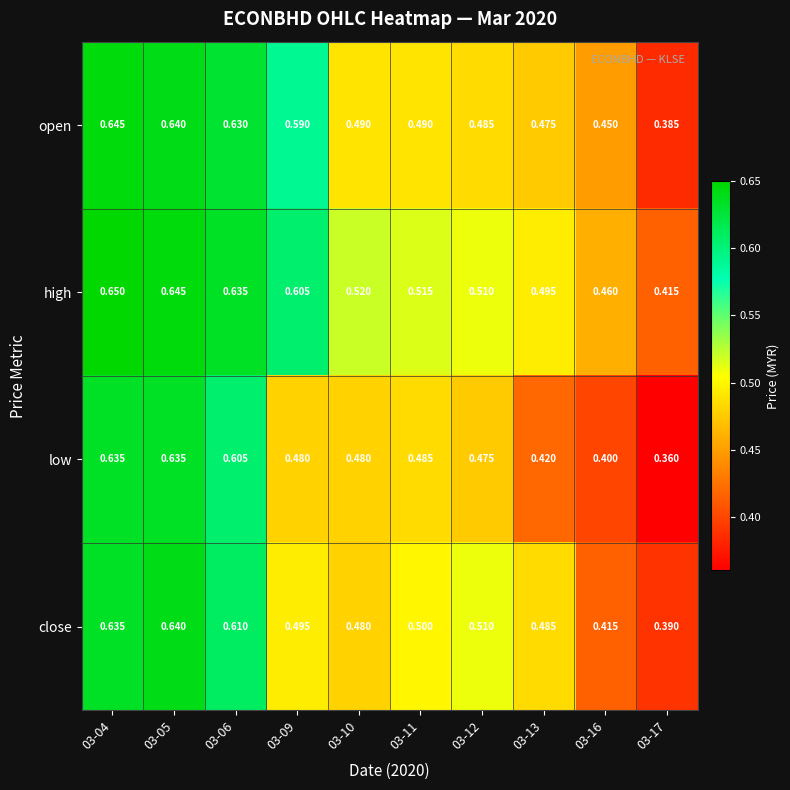

At 03-13, list the series in order from smallest to largest.

low, open, close, high